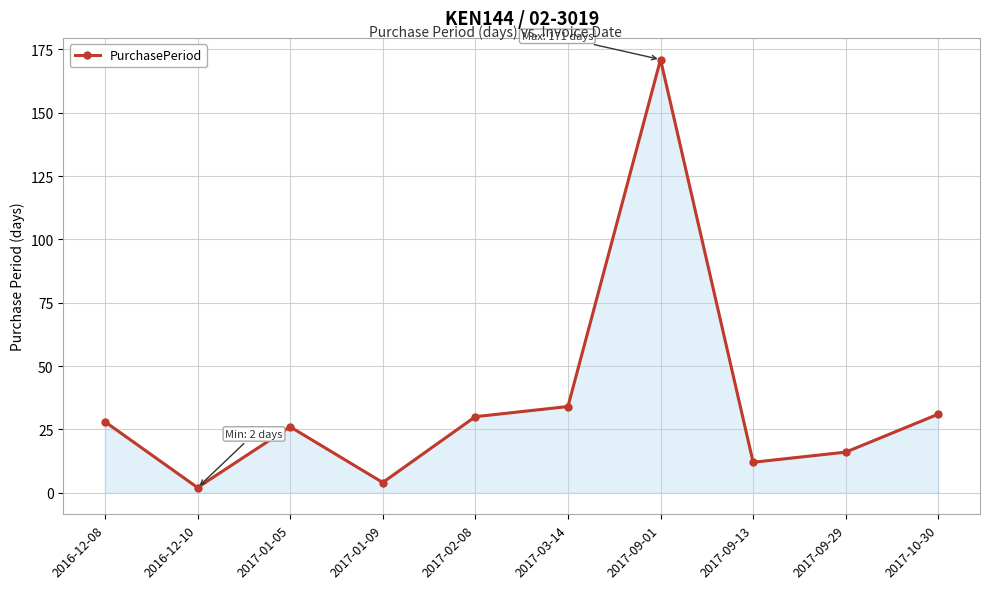

What is the difference between the values at 2016-12-10 and 2017-03-14?

32